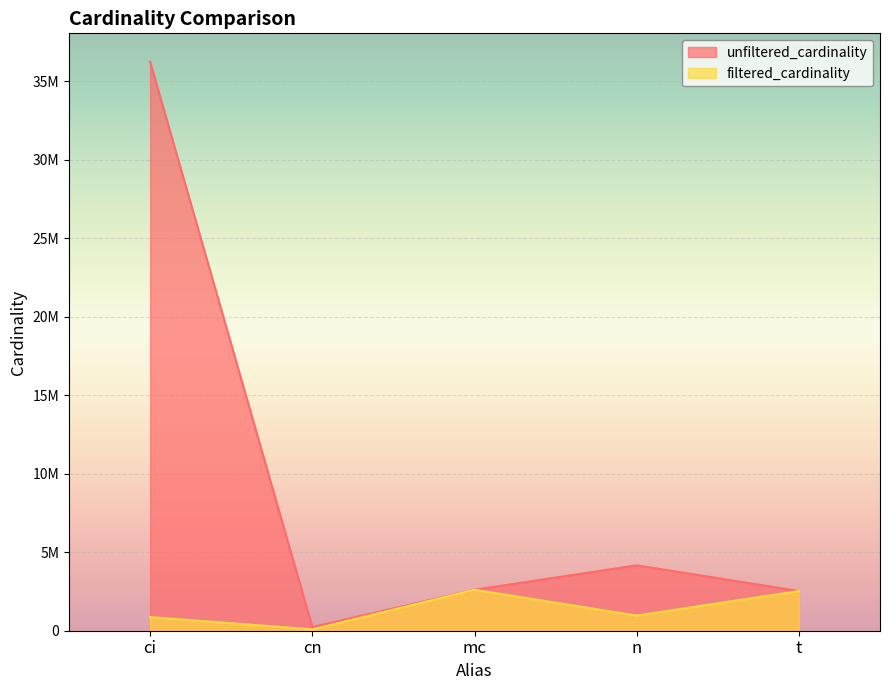

What are all the series names shown in the legend?

unfiltered_cardinality, filtered_cardinality